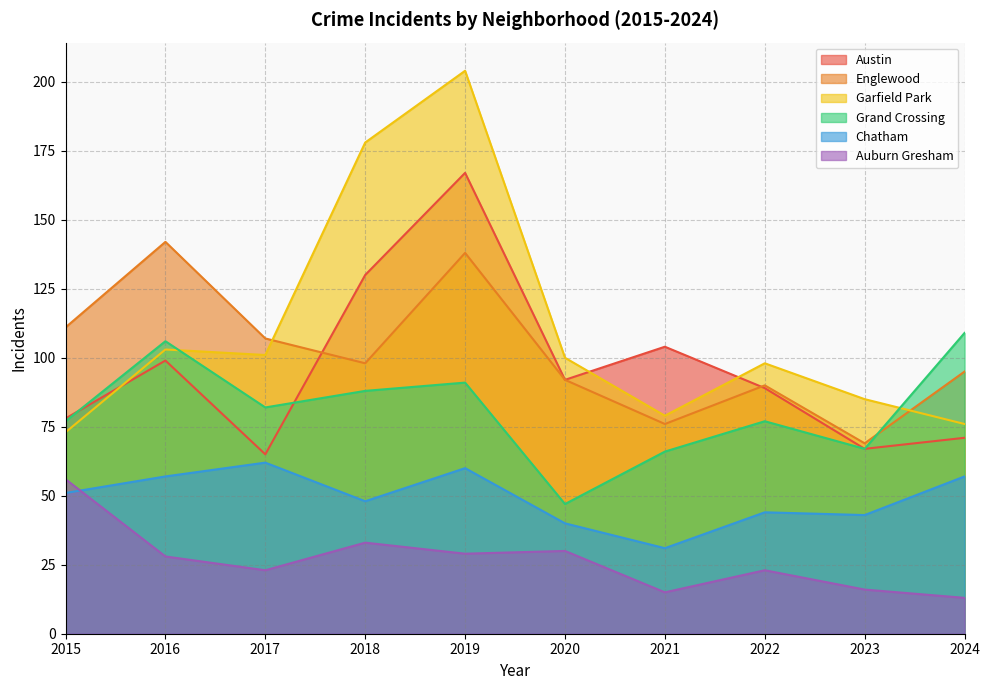

Is it true that Grand Crossing equals 54 at 2019?

False